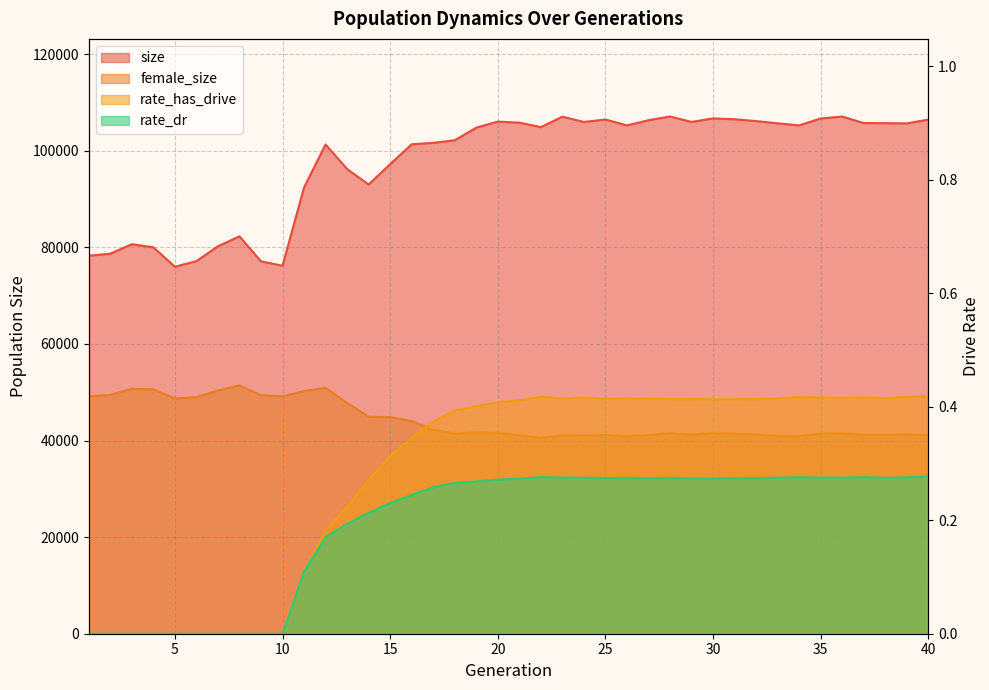

True or false: female_size and rate_has_drive cross at least once.

False